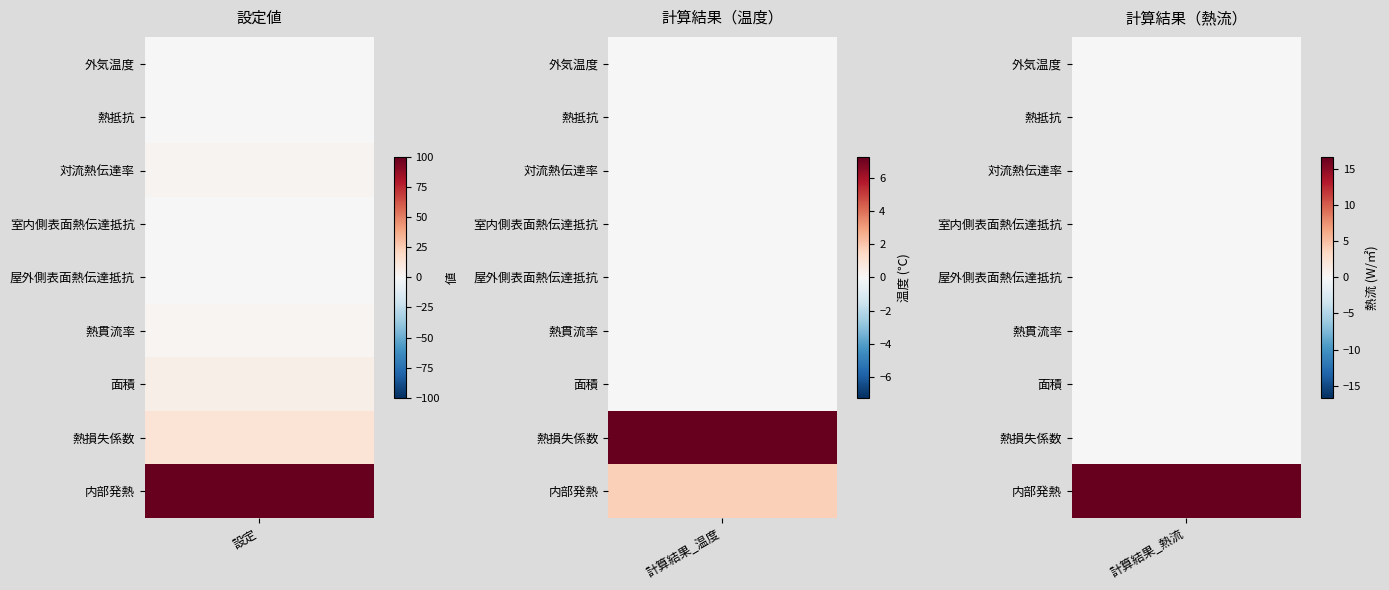

Which series has the largest total across all categories?

設定